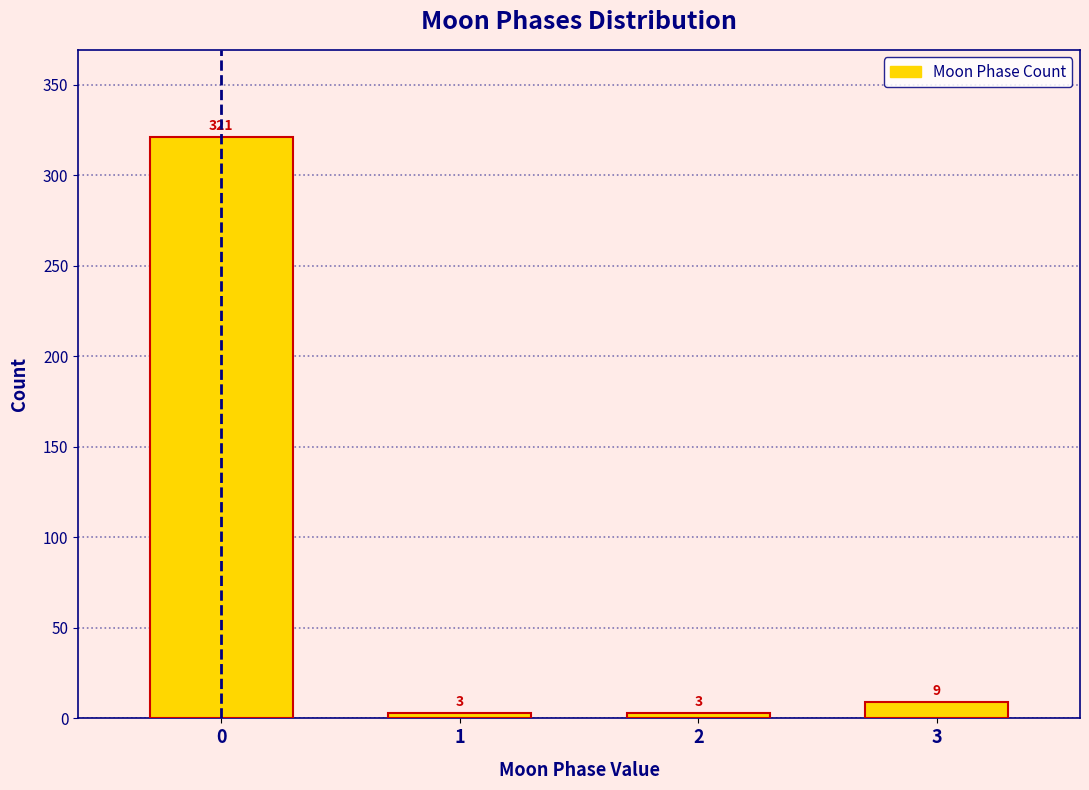

Reading left to right, transcribe all the data shown in this chart.

0=321	1=3	2=3	3=9